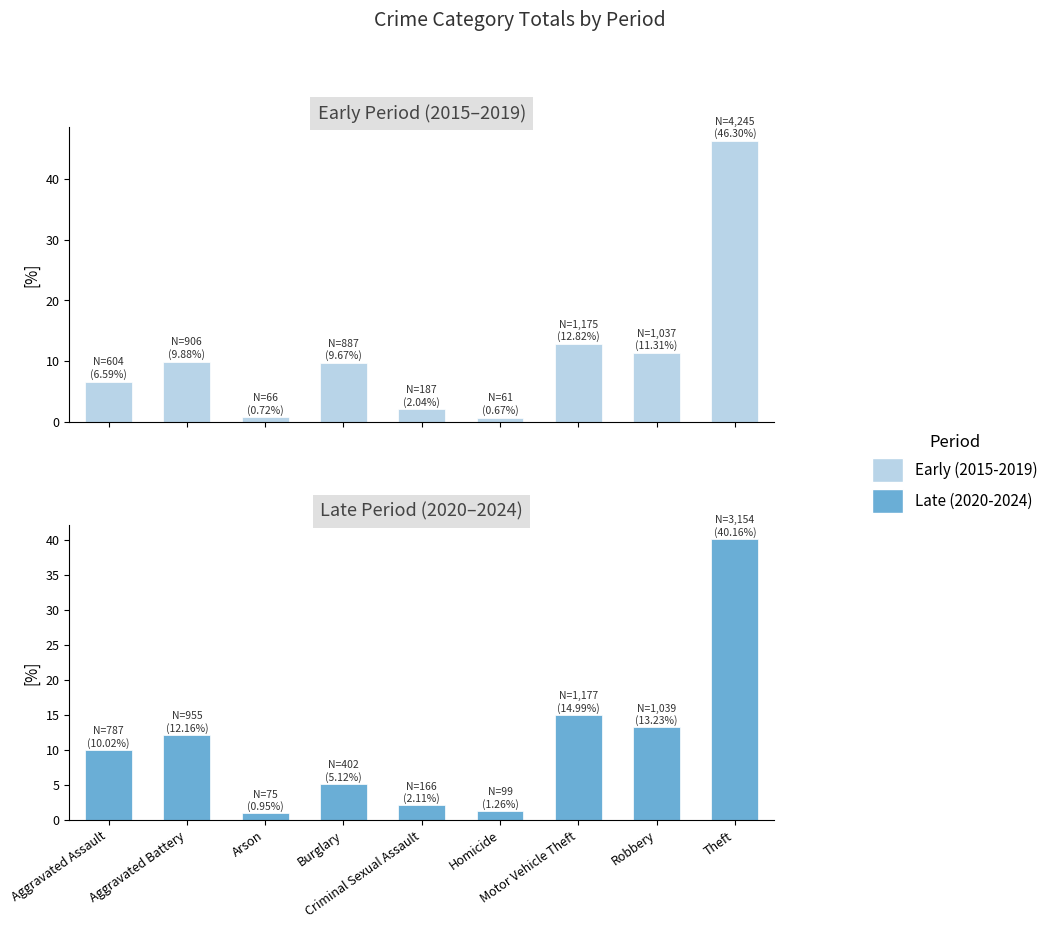

Is it true that Late (2020-2024) equals 2.2 at Burglary?

False